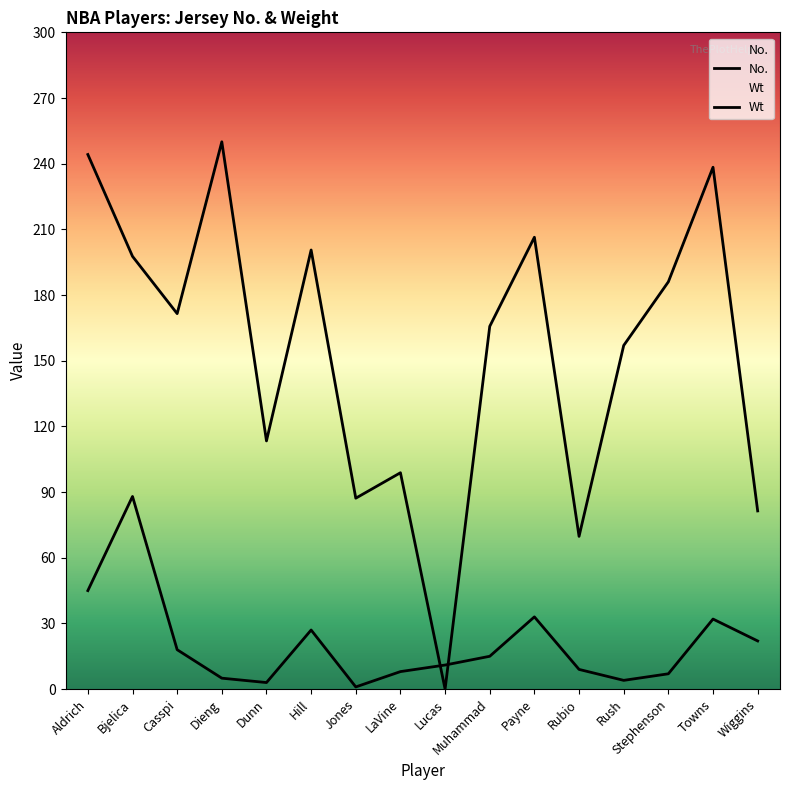

How many data points in No. are above 15?

7